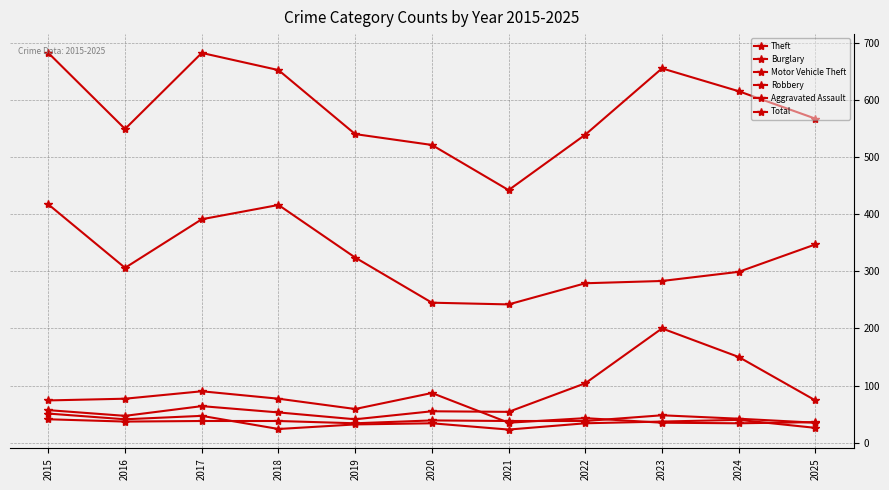

Does the chart have visible grid lines?

Yes